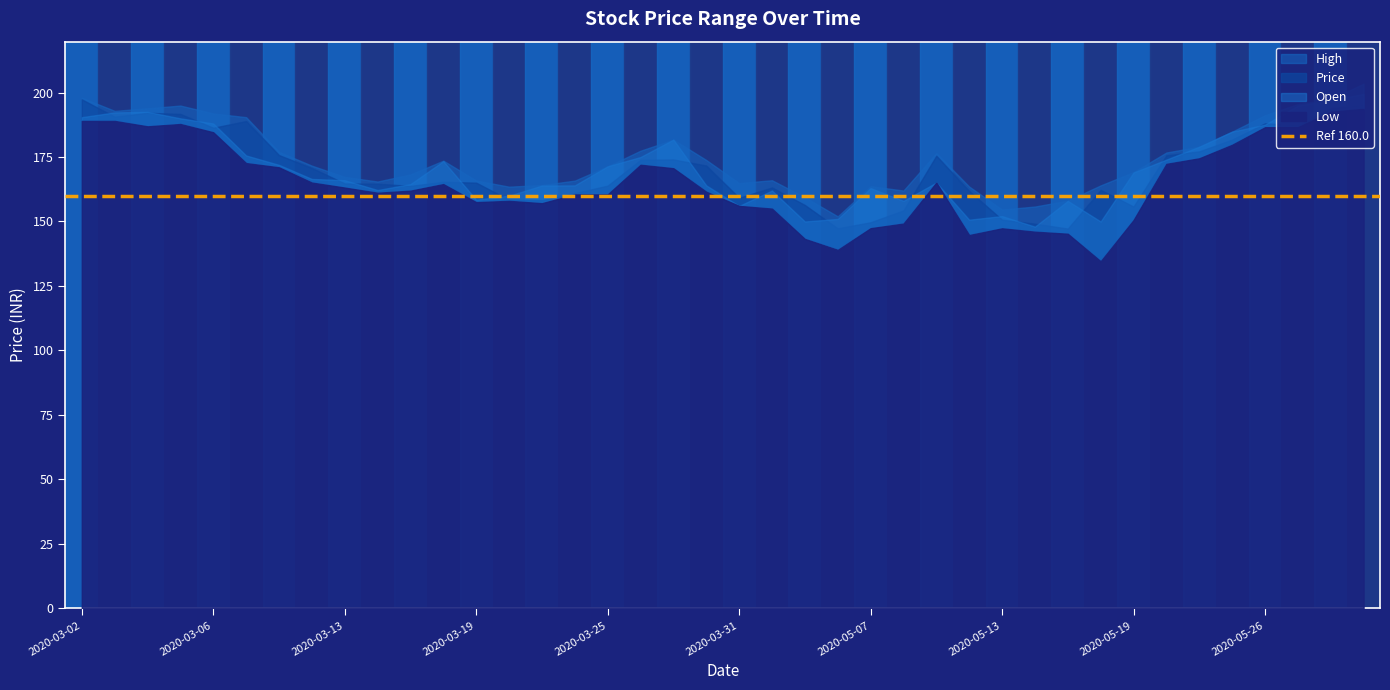

Does the chart have visible grid lines?

No